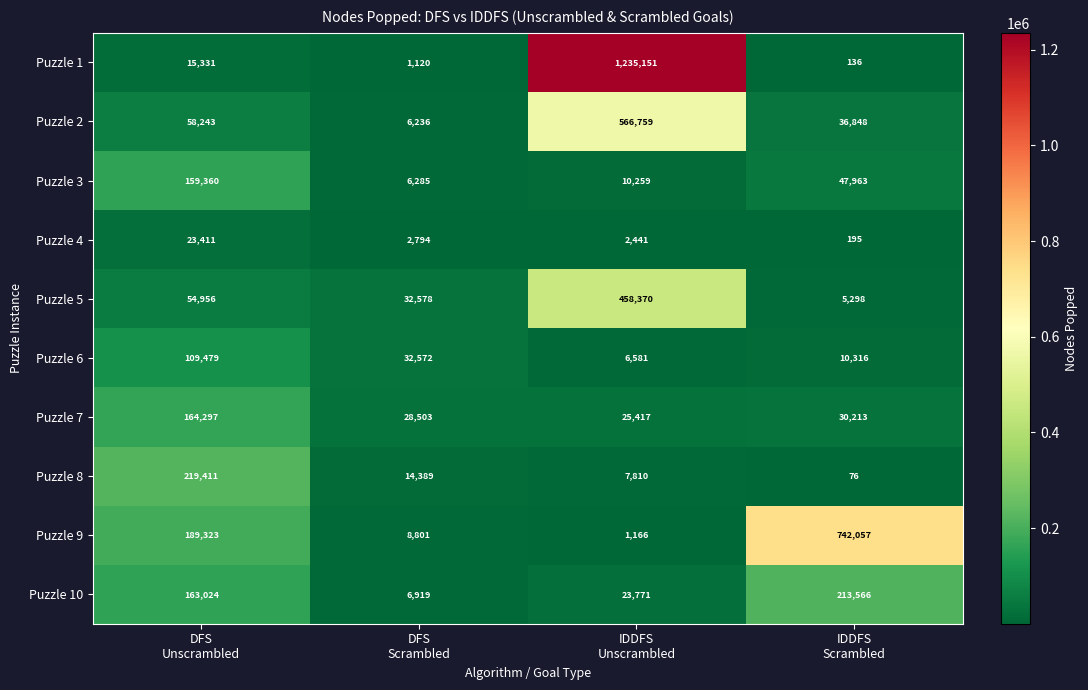

What is the difference between the second highest and minimum values in the Puzzle 4 series?

2599